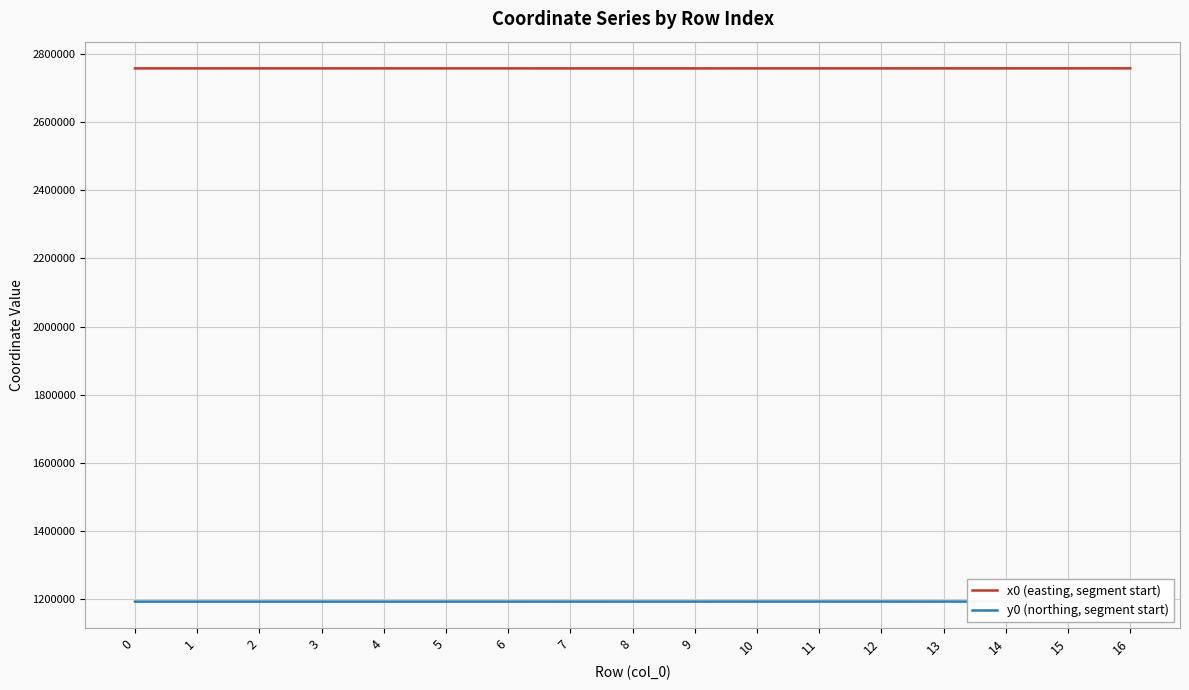

List the series in order of their peak value, lowest first.

y0 (northing, segment start), x0 (easting, segment start)